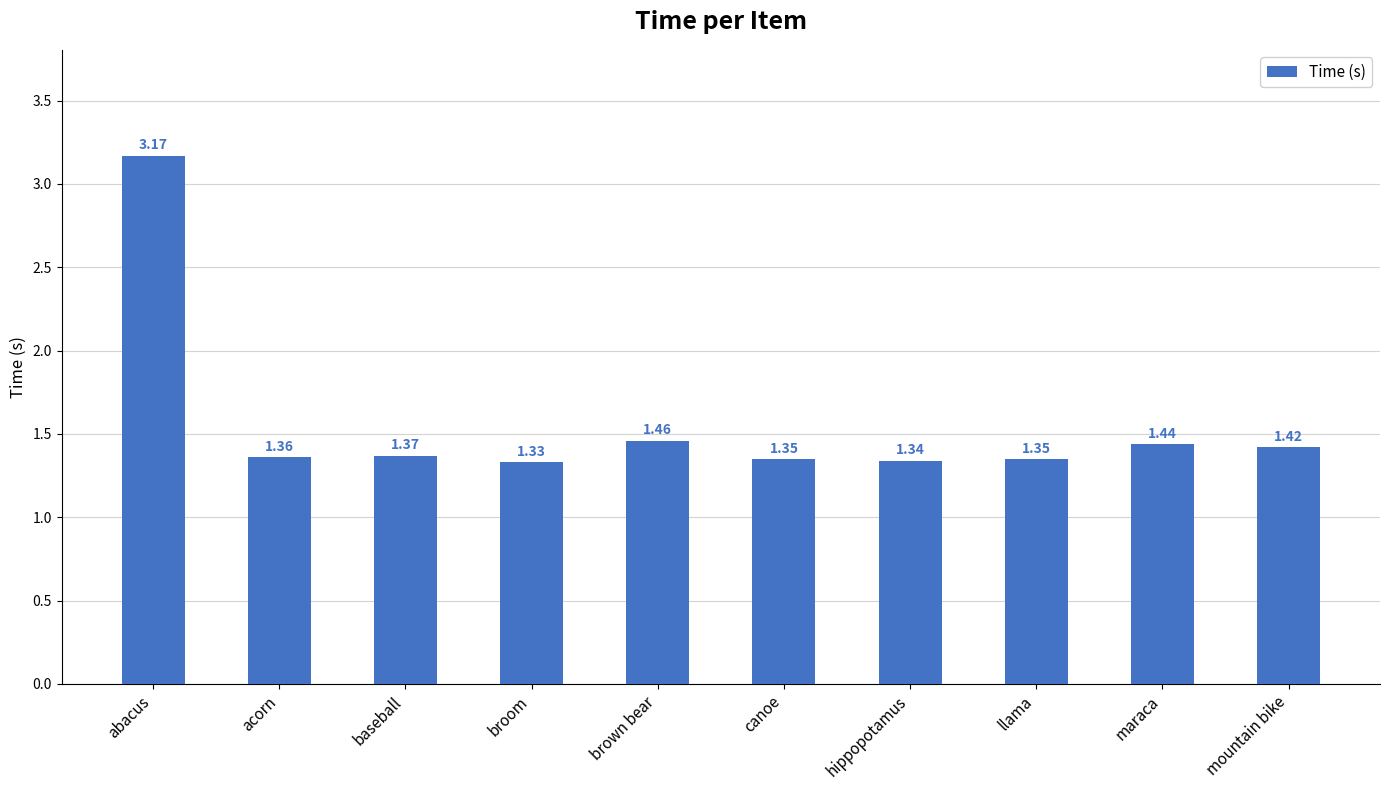

What is the ratio of the value at brown bear to the value at maraca?

1.0